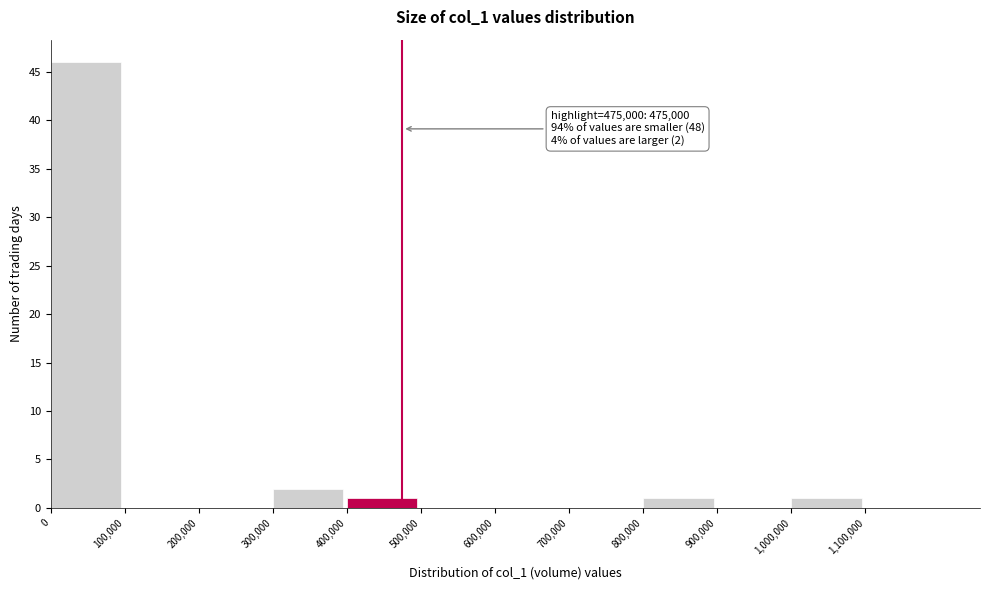

Which range on the x-axis has the tallest bar?

0 to 100000